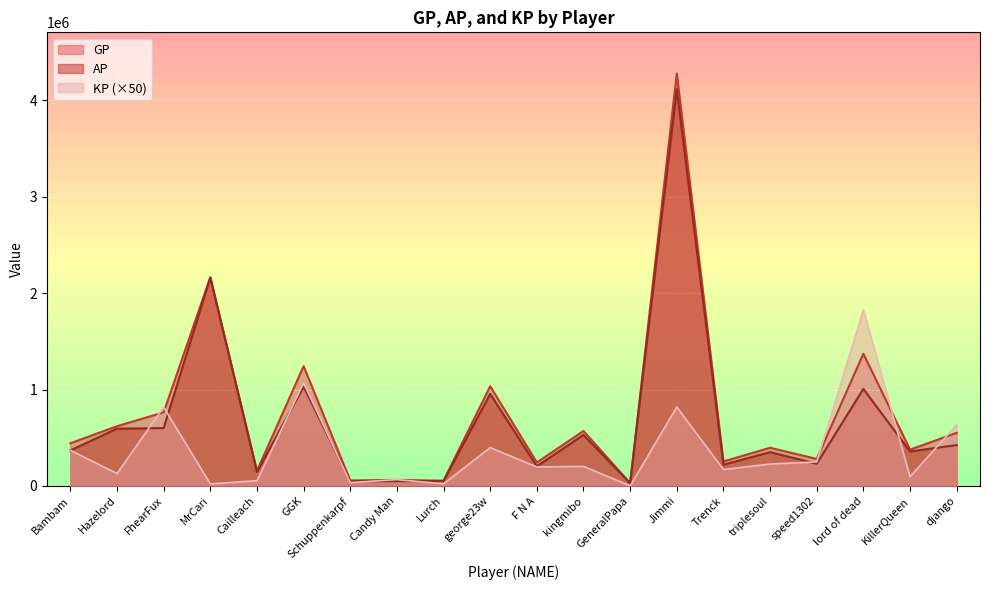

Between MrCari and Hazelord, which is larger?

MrCari